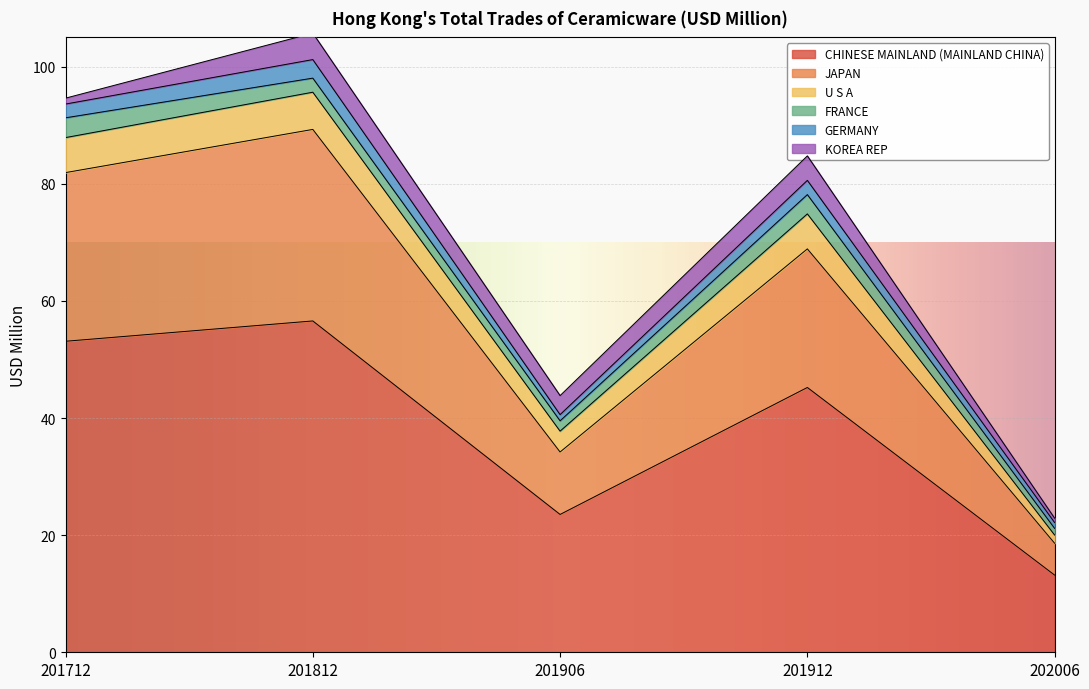

What is the minimum value shown in the chart?

0.7